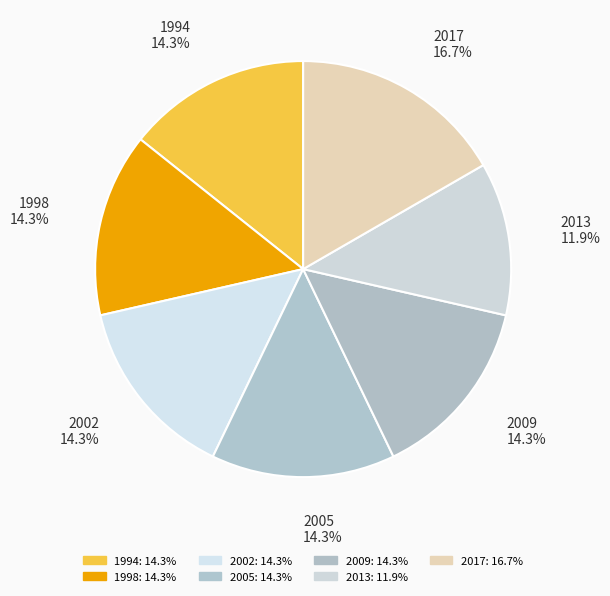

Is there a majority slice in this chart?

No